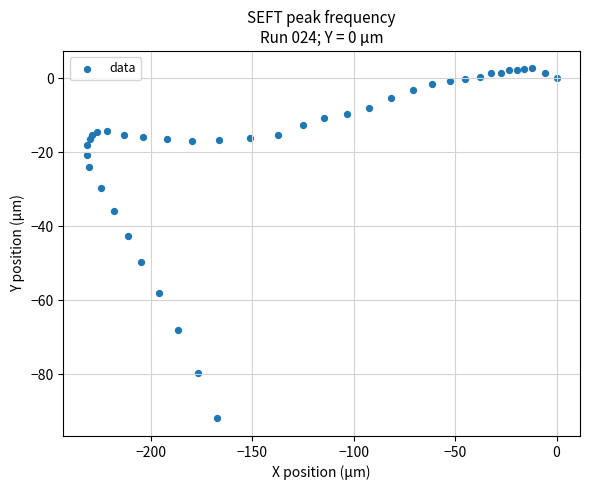

What is the range of Y values (max minus min)?

94.6